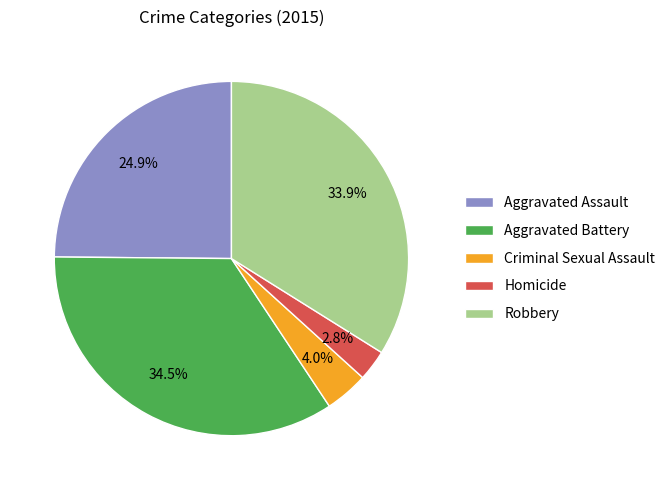

What percentage is the Homicide slice, to the nearest percent?

3%